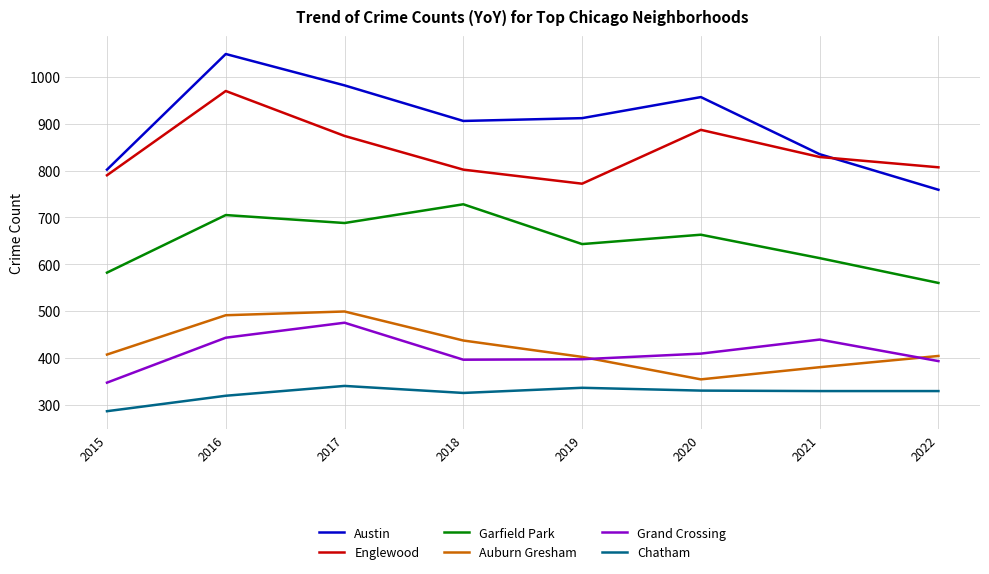

Which label corresponds to the smallest value in the chart?

2015